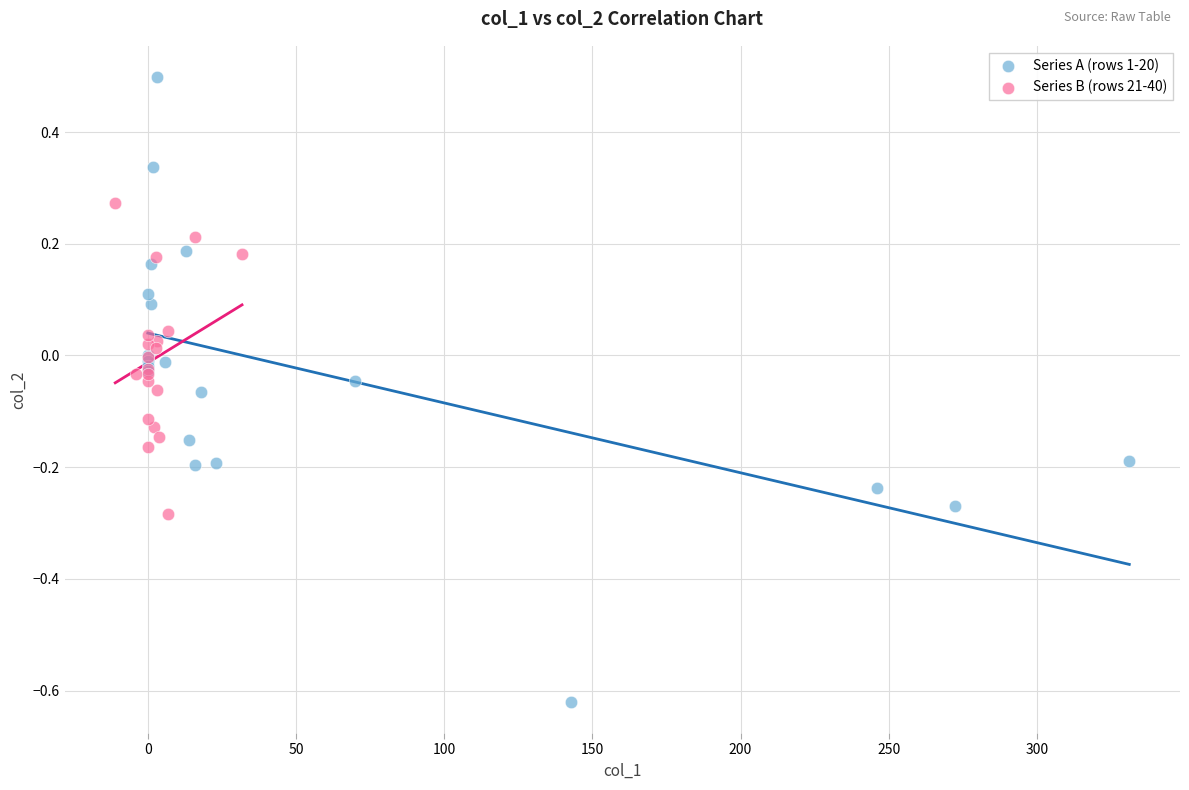

Which series contains the lowest Y value?

Series A (rows 1-20)